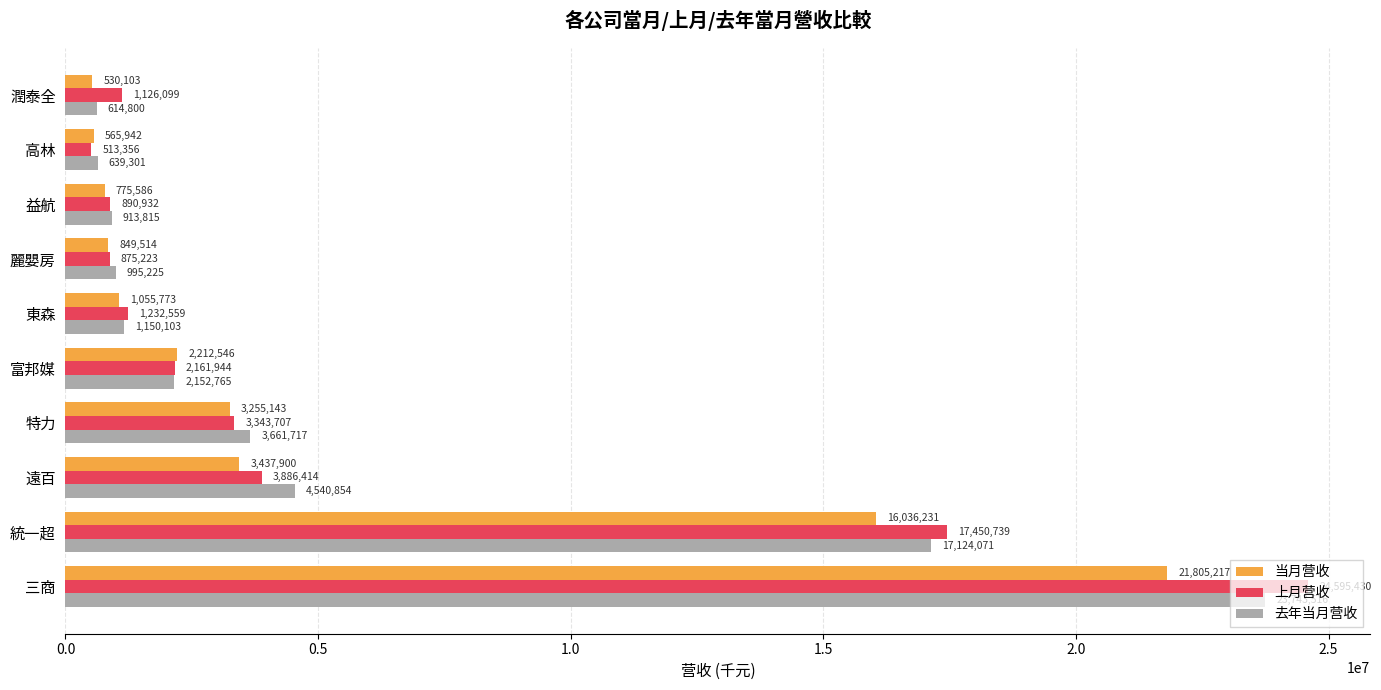

At how many categories does at least one series exceed 15513562?

2